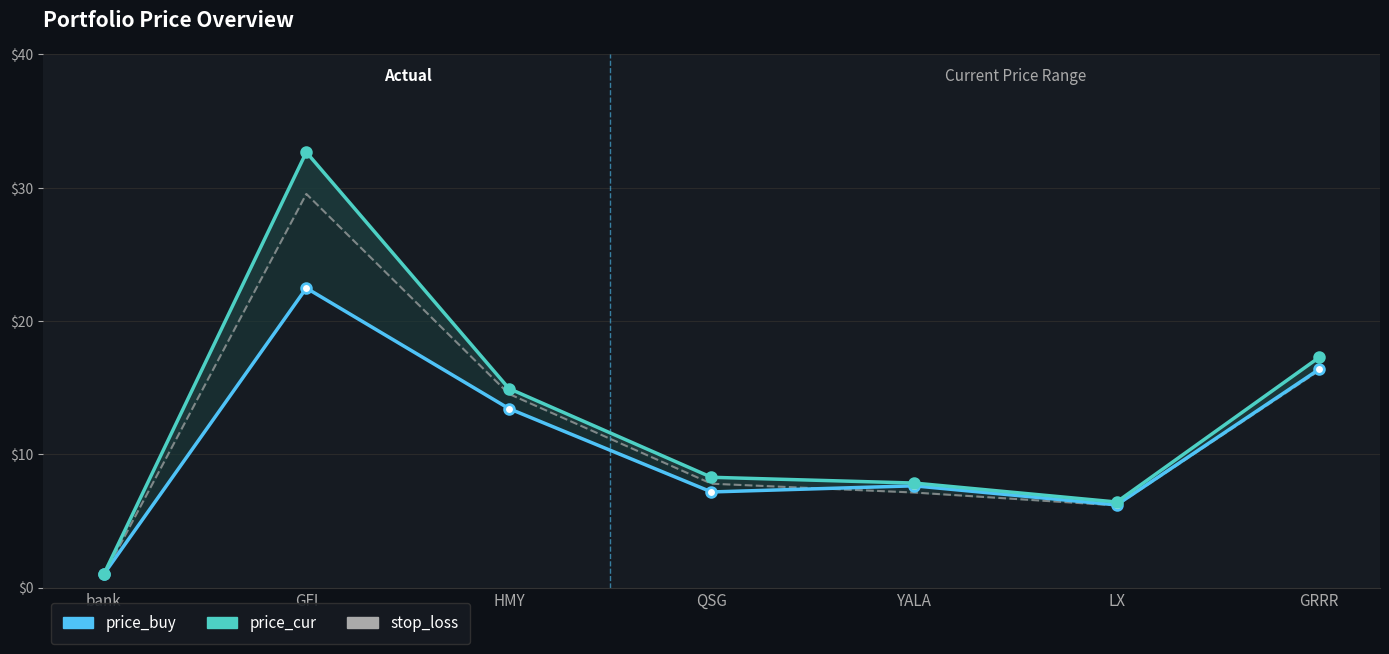

What is the label of the 1st point from the right?

GRRR